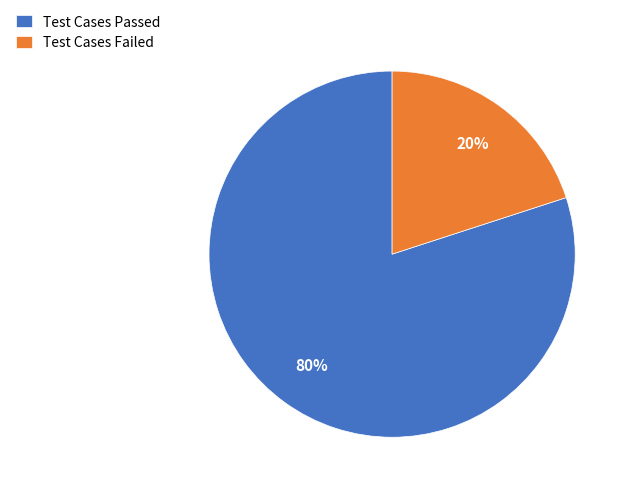

True or false: Test Cases Passed accounts for 71% of the total.

False